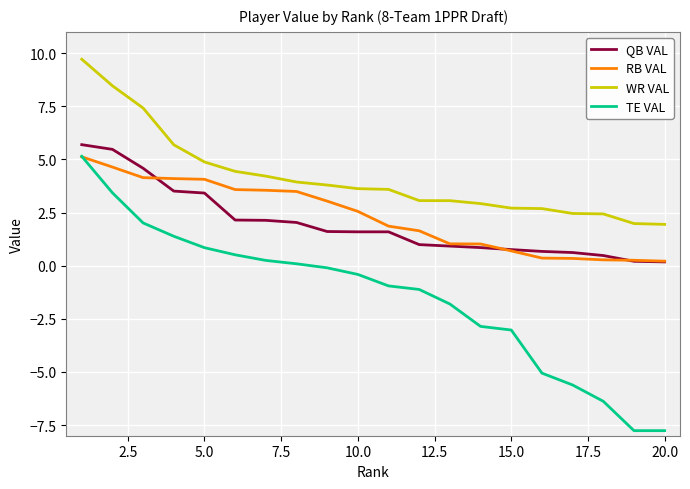

What is the lowest value of the WR VAL series?

1.9